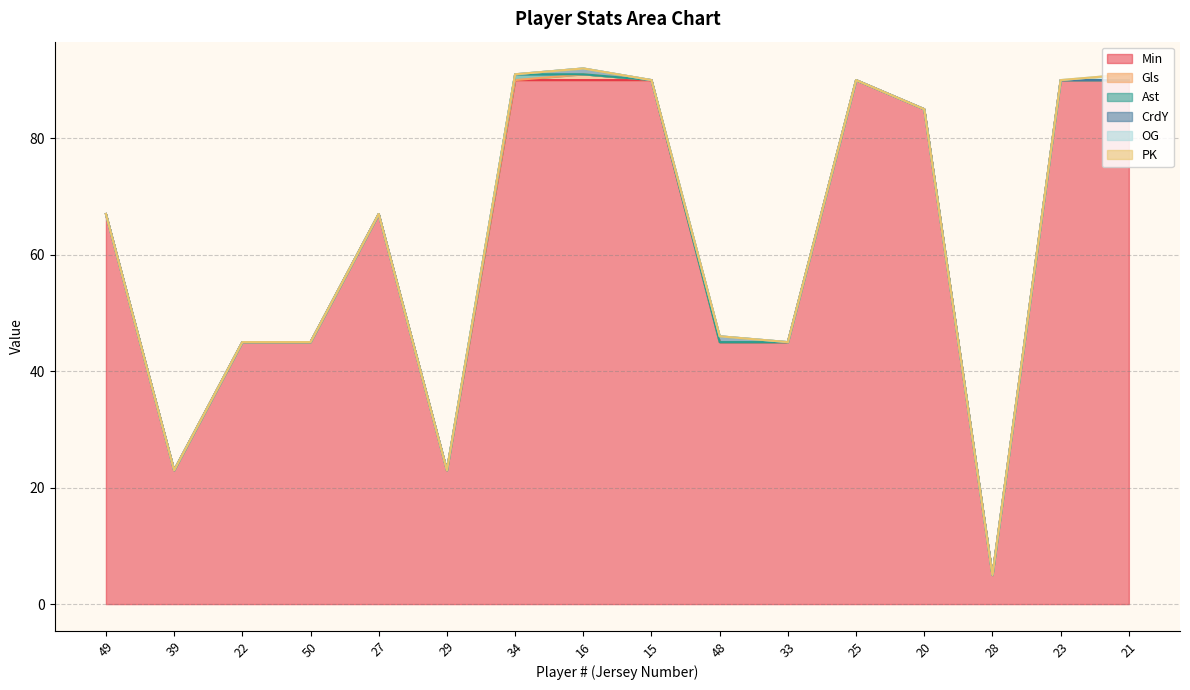

Where is Min nearest to the value 47?

22